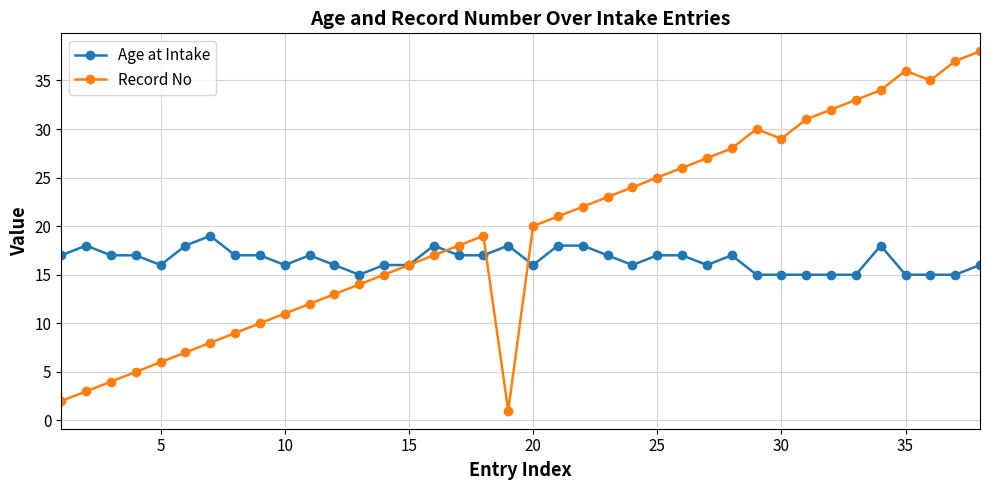

How many interior local valleys does the Record No series have?

3